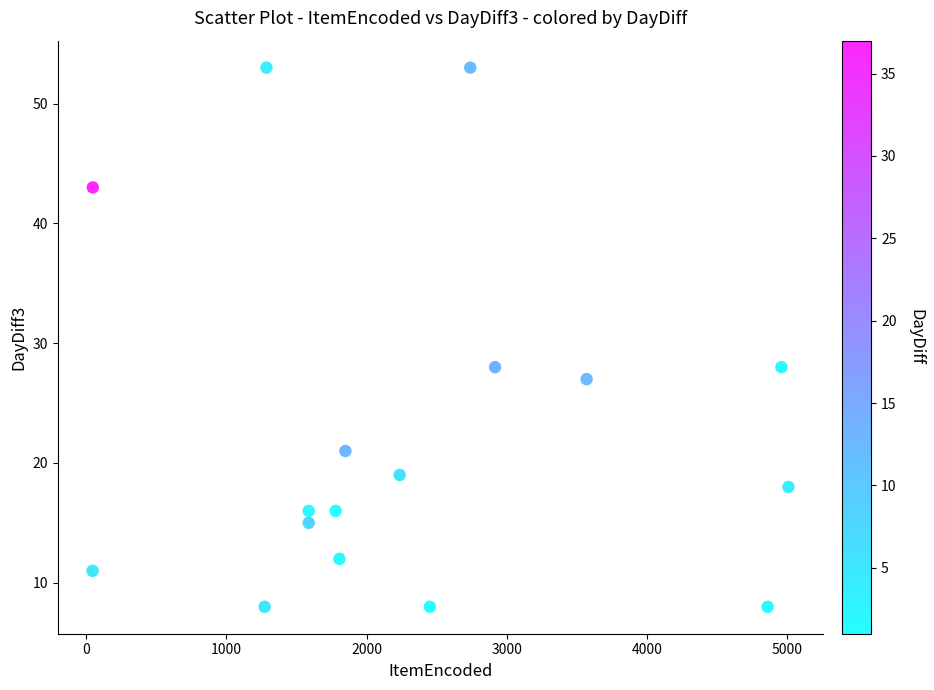

What is the range of X values (max minus min)?

4962